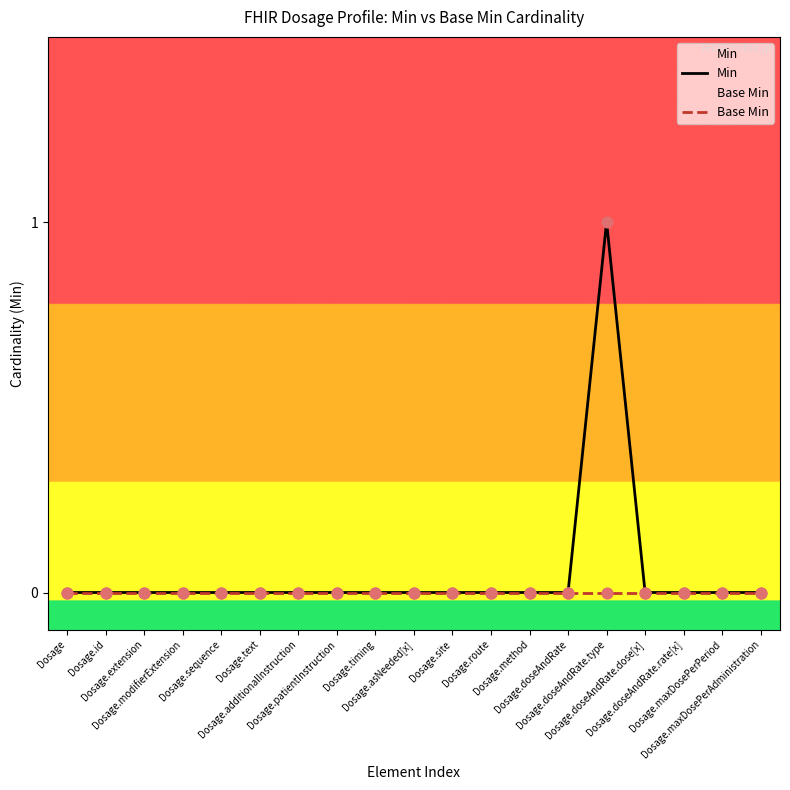

Which series has the largest total across all categories?

Min